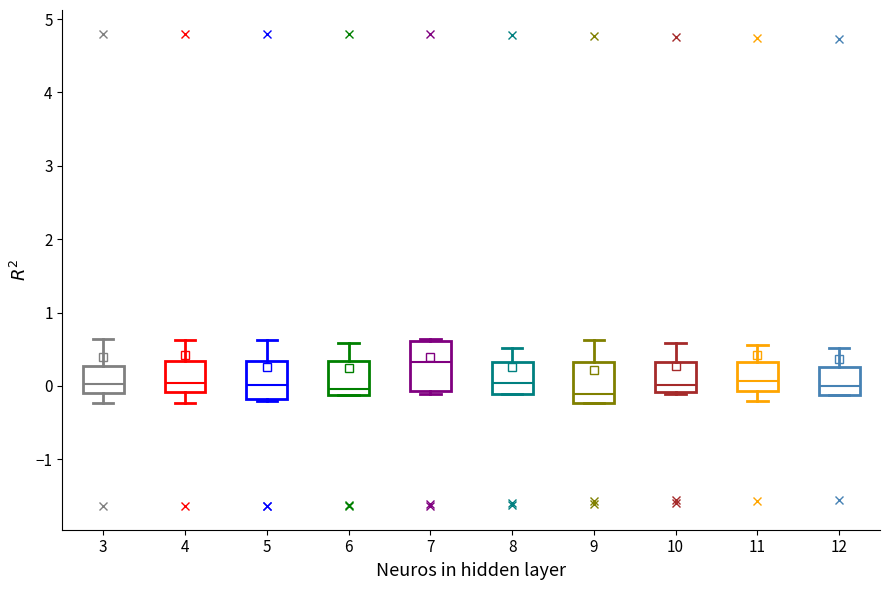

Where is the lower edge of the box at x = 11 on the y-axis? The values are not printed on the chart, so give them approximately, as read against the axis.

-0.1